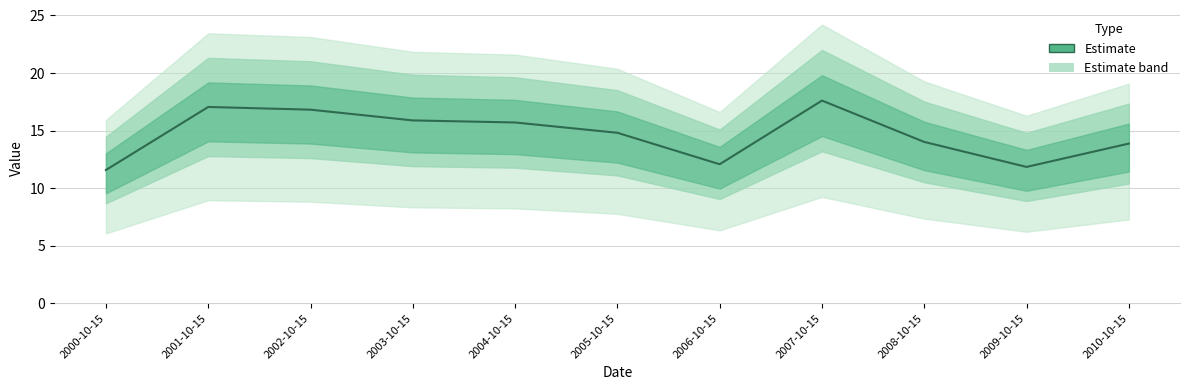

Rank the categories by value from highest to lowest.

2007-10-15, 2001-10-15, 2002-10-15, 2003-10-15, 2004-10-15, 2005-10-15, 2008-10-15, 2010-10-15, 2006-10-15, 2009-10-15, 2000-10-15